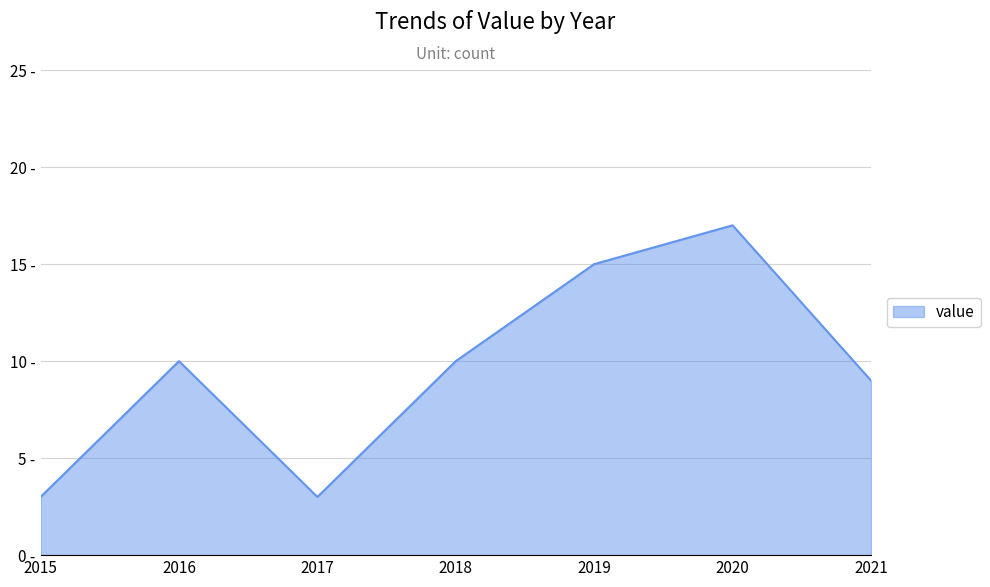

List the labels in order of value, smallest first.

2015, 2017, 2021, 2016, 2018, 2019, 2020